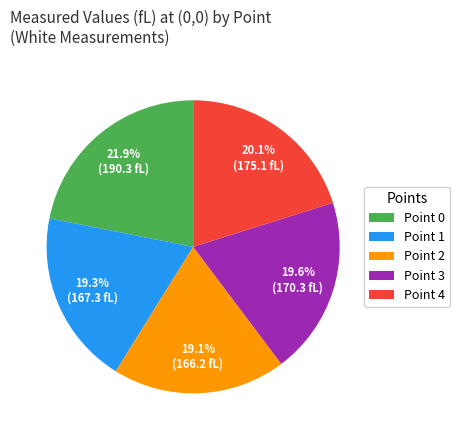

Combined, what portion of the pie is Point 4 and Point 1?

39.4%